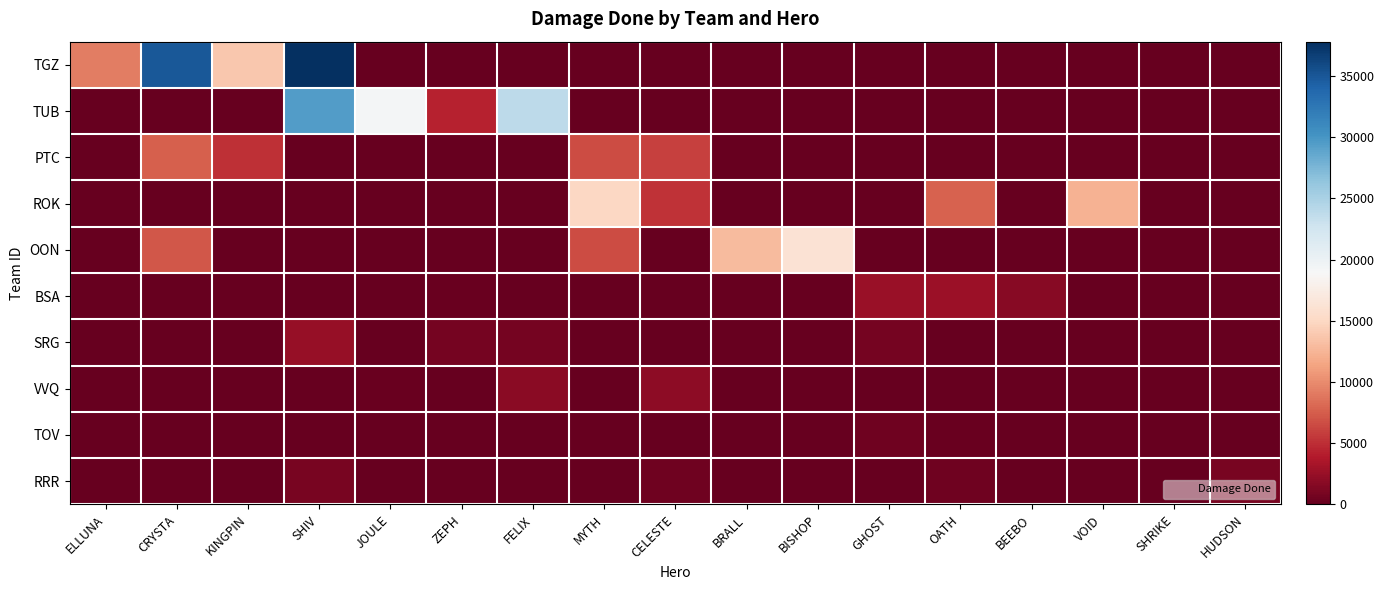

Which series has the largest total across all categories?

TGZ